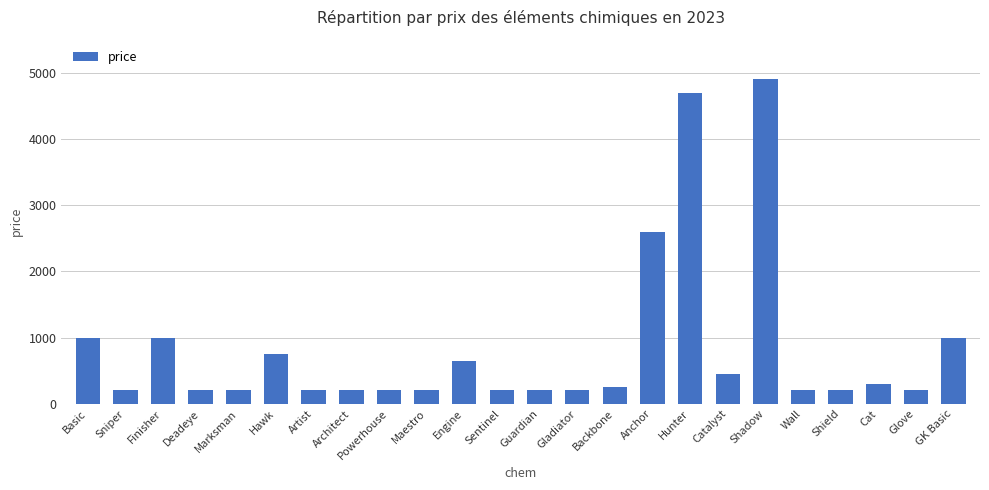

What is the value of the 19th bar from the left?

4900